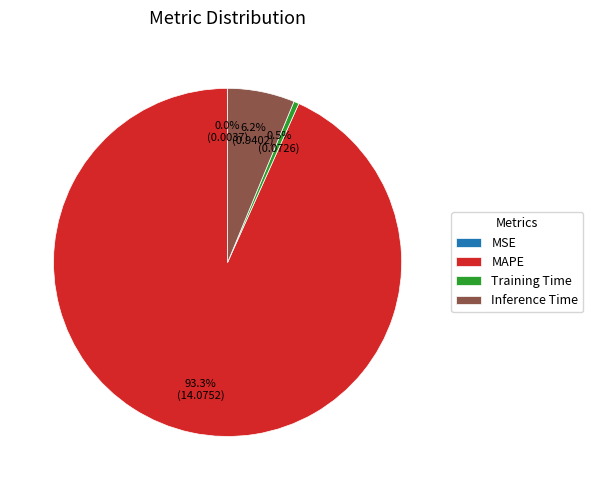

What is the majority slice?

MAPE